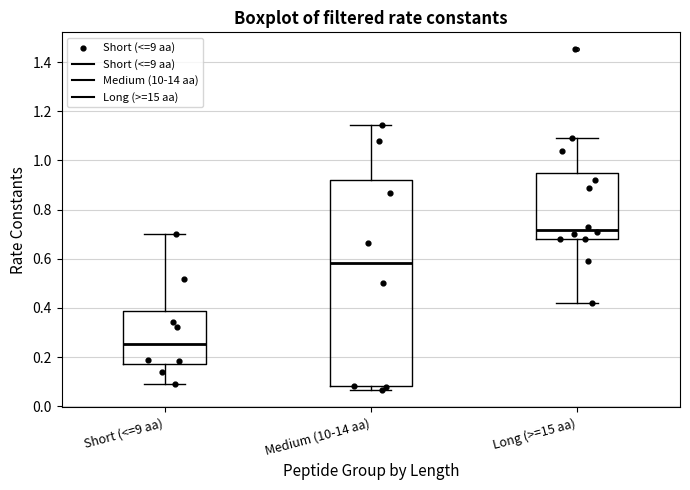

Which box's median line is the lowest?

Short (<=9 aa)